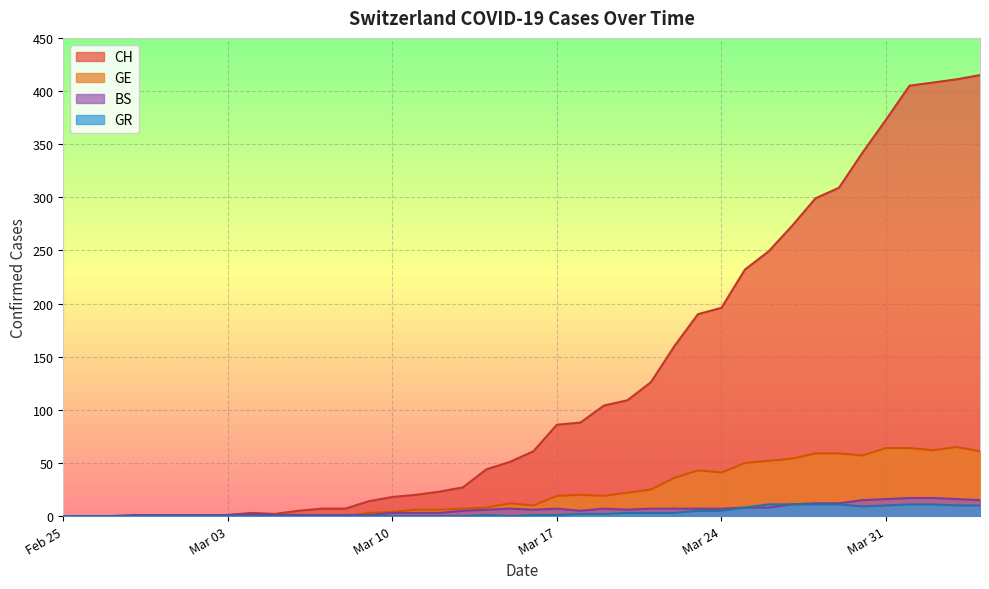

True or false: BS and GR intersect in this chart.

False